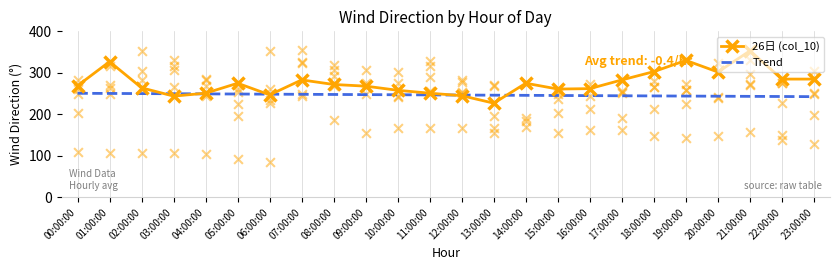

What are all the series names shown in the legend?

26日 (col_10), Trend